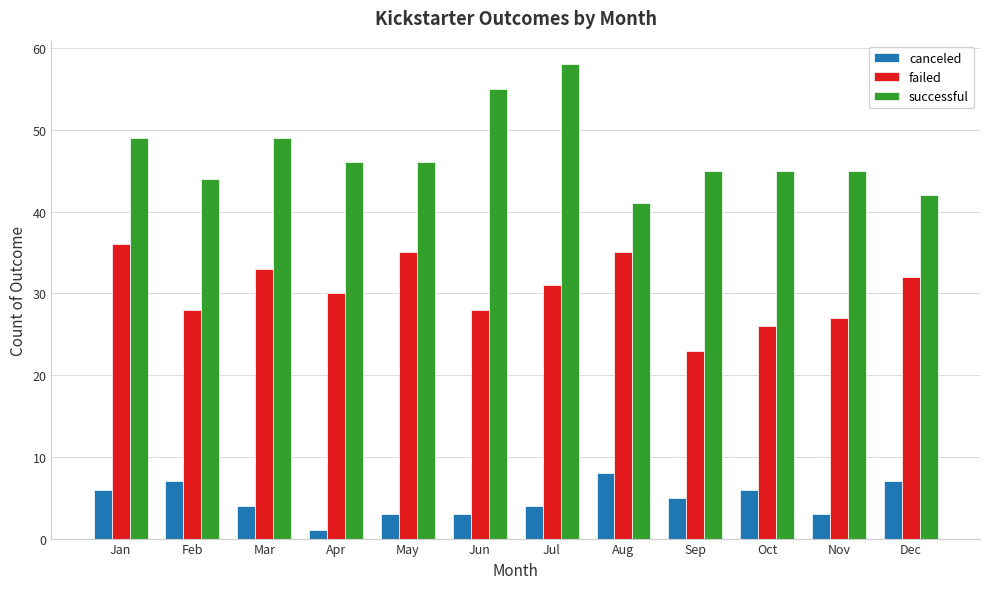

At Dec, list the series in order from largest to smallest.

successful, failed, canceled